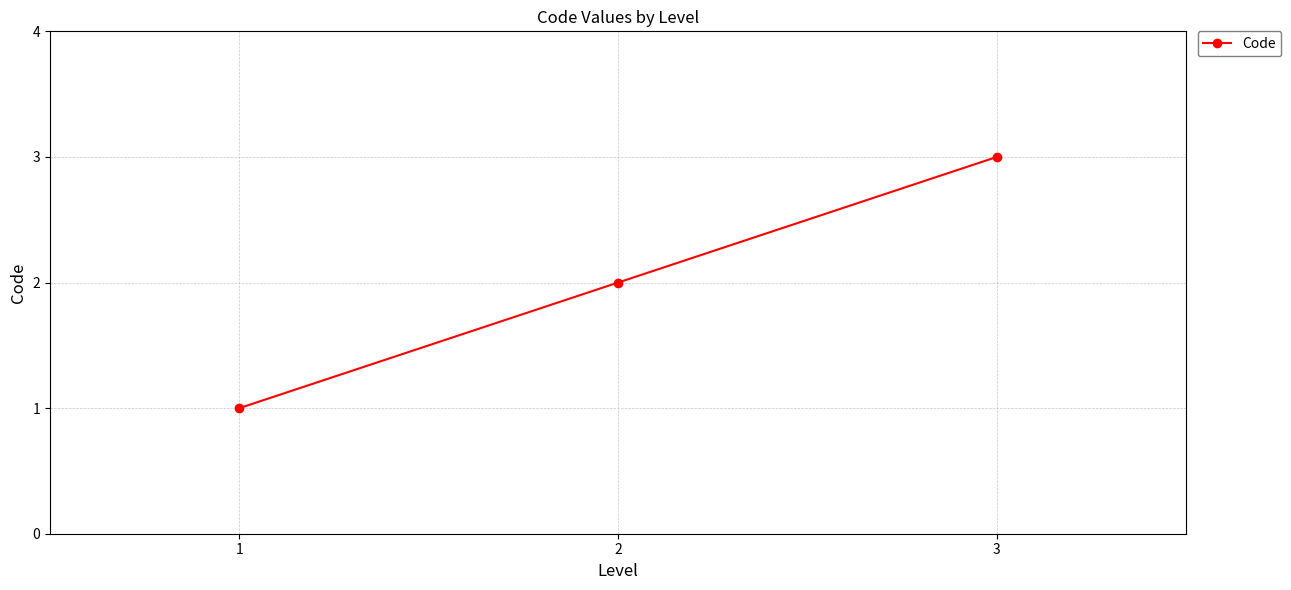

What is the maximum value shown in the chart?

3